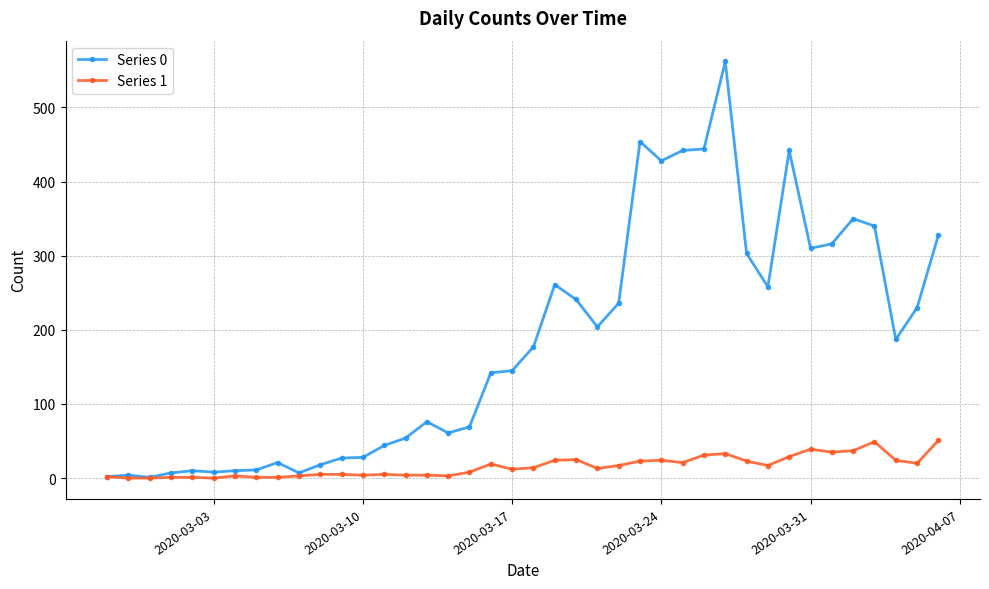

Which series has the largest total across all categories?

Series 0